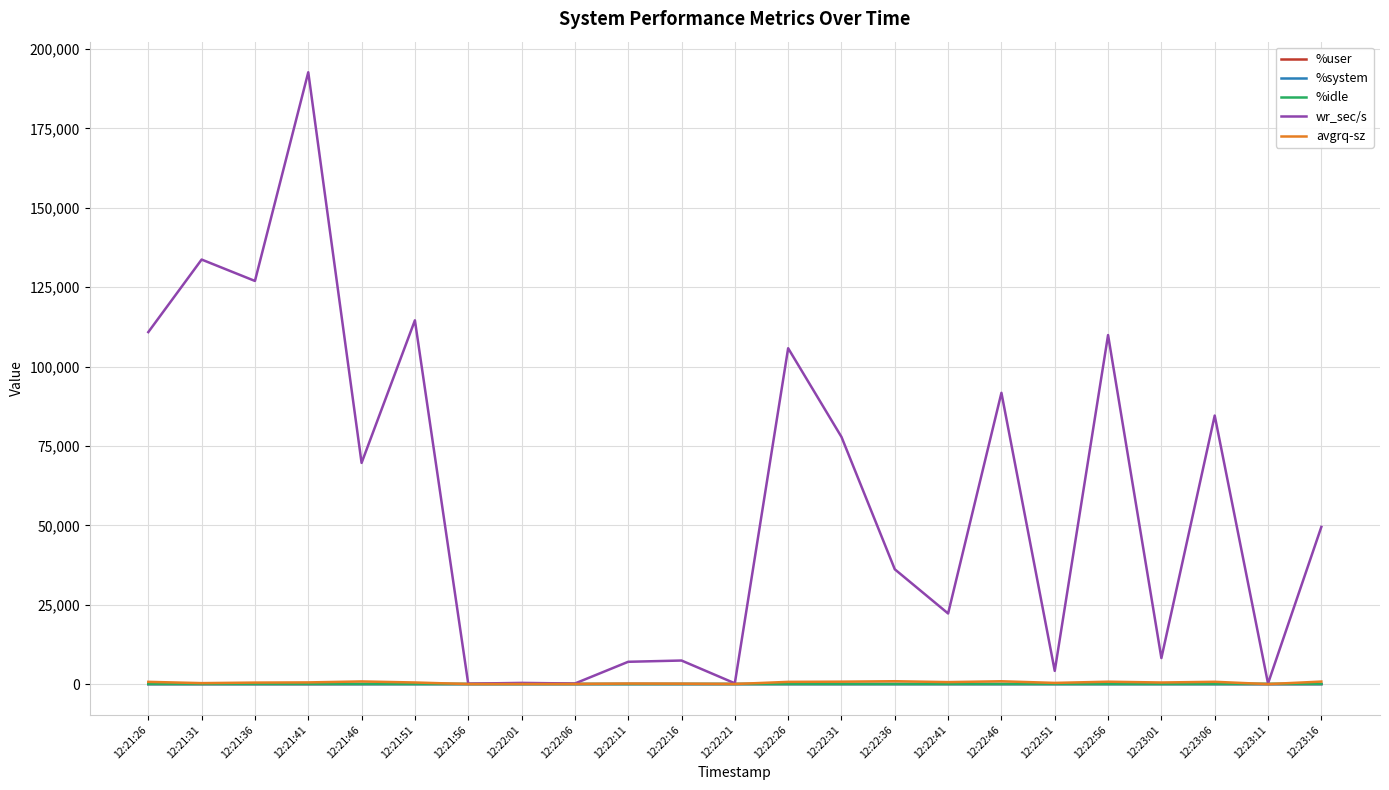

Which series has the largest range (max minus min)?

wr_sec/s